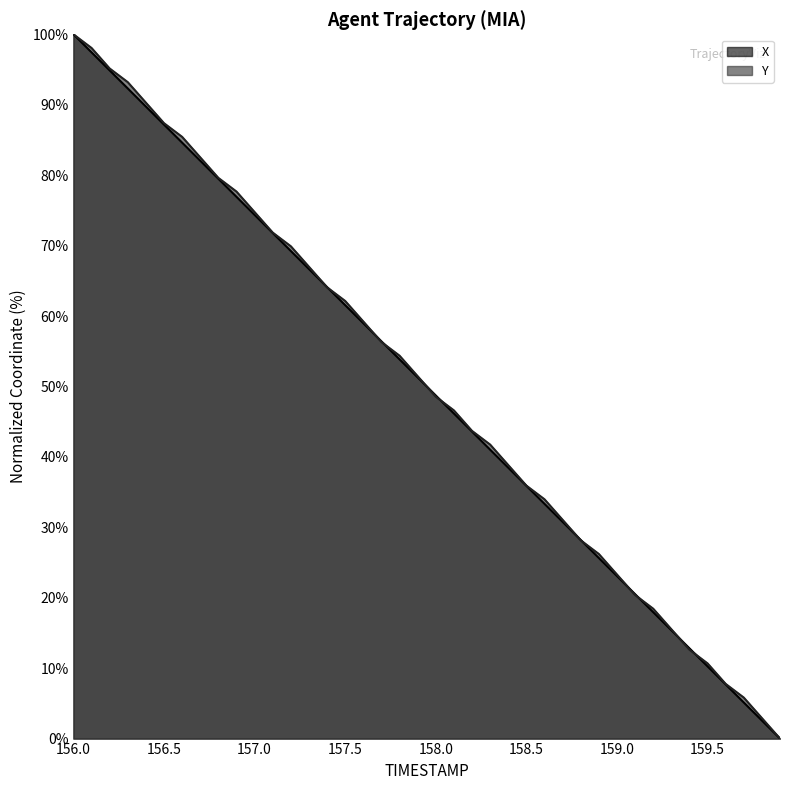

True or false: X has more than 2 interior local peaks.

False